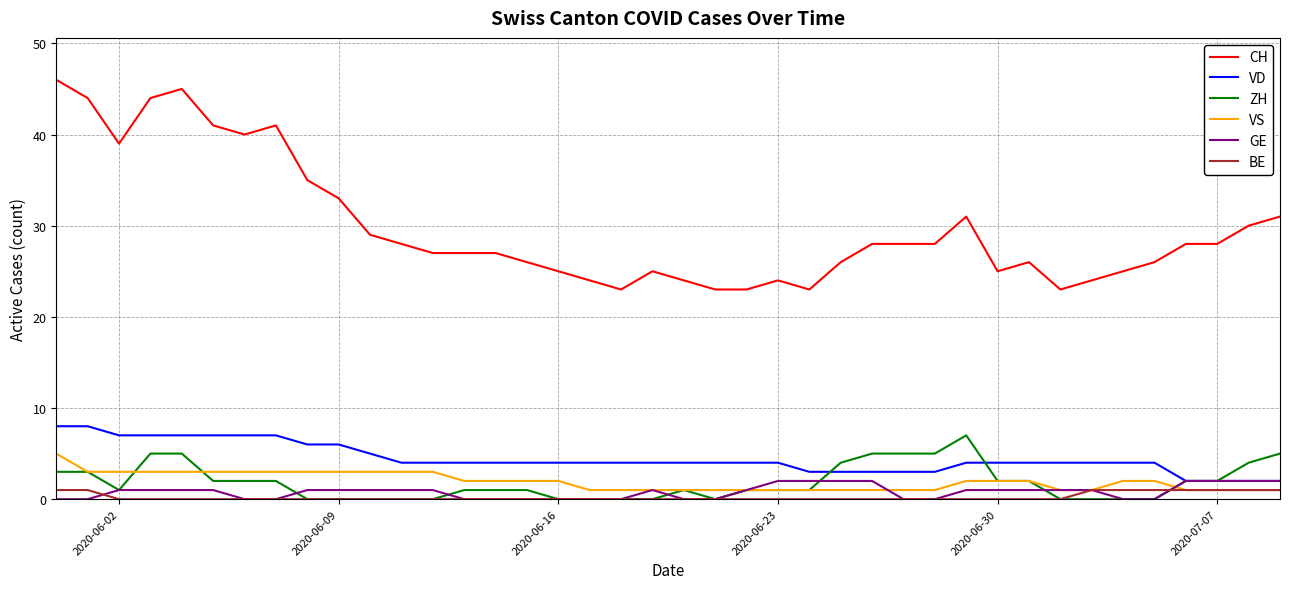

What is the sum of all CH values?

1193